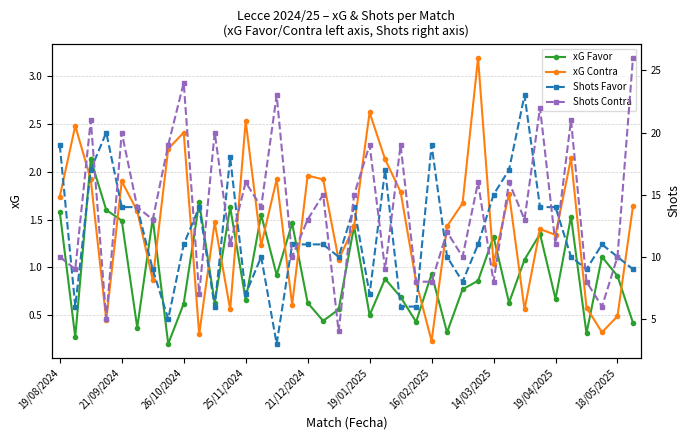

At which label does Shots Contra reach its peak?

37